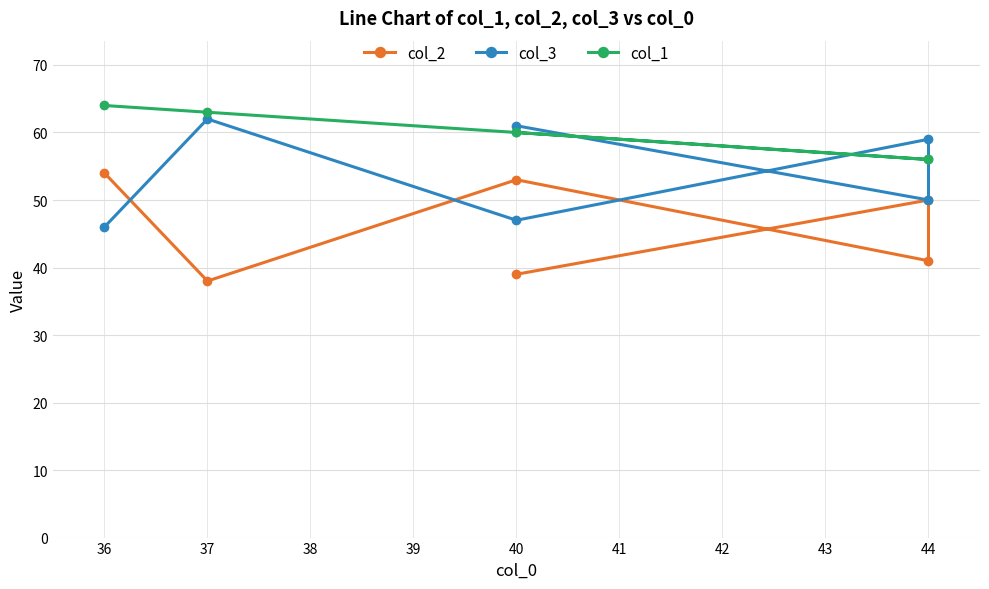

Is this an area chart (filled region under the line)?

No